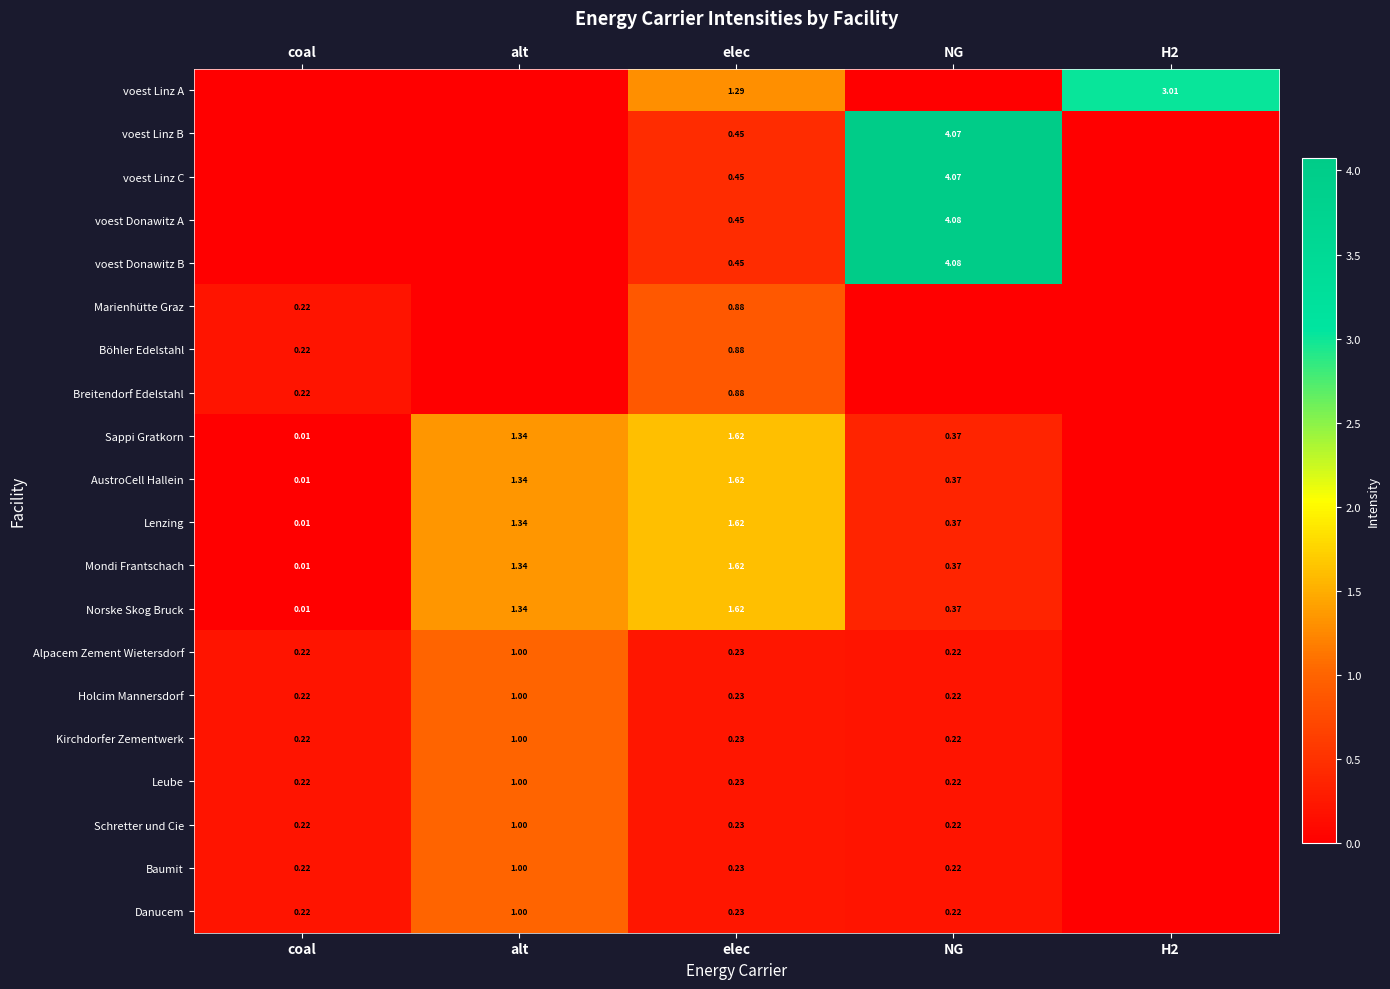

The value of Lenzing at elec is 2.8. True or false?

False